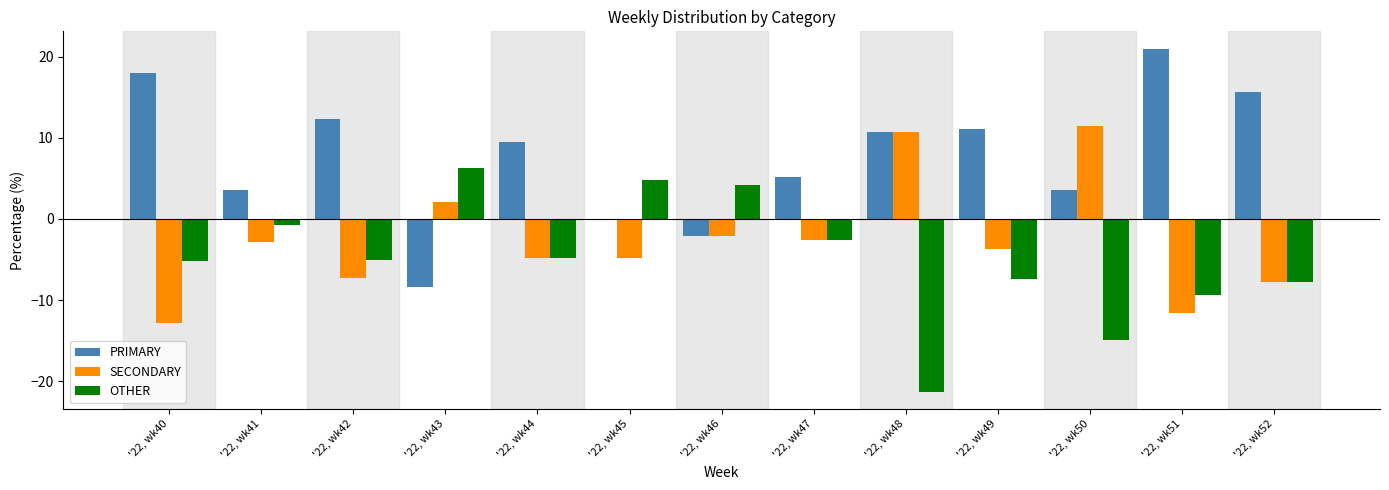

Which series has the largest total across all categories?

PRIMARY